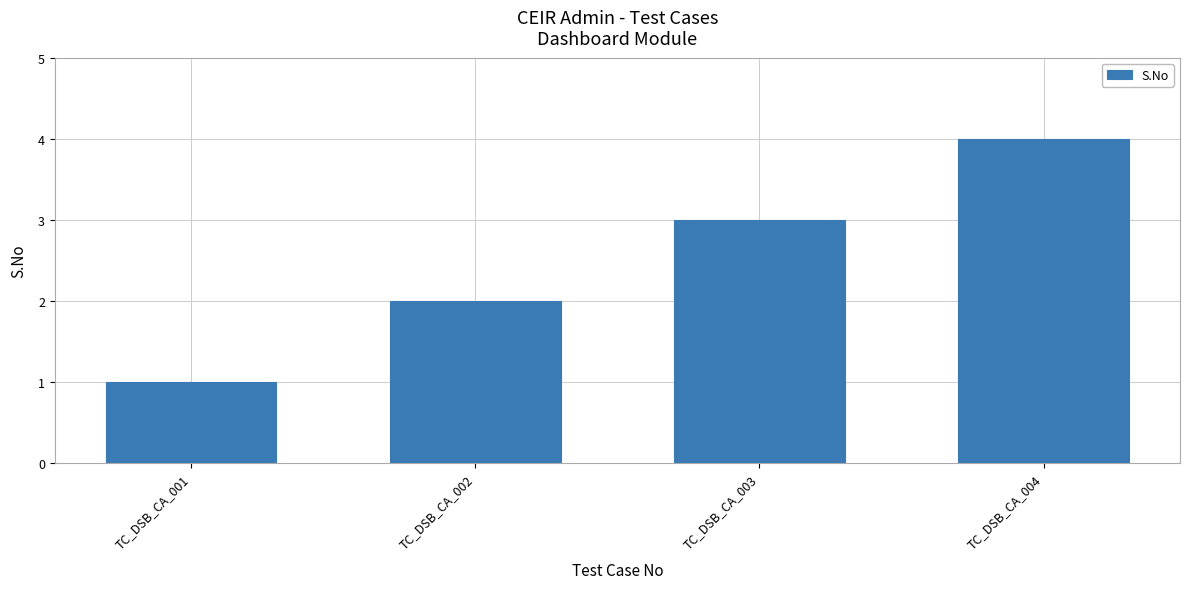

What is the sum of the values at TC_DSB_CA_002 and TC_DSB_CA_003?

5